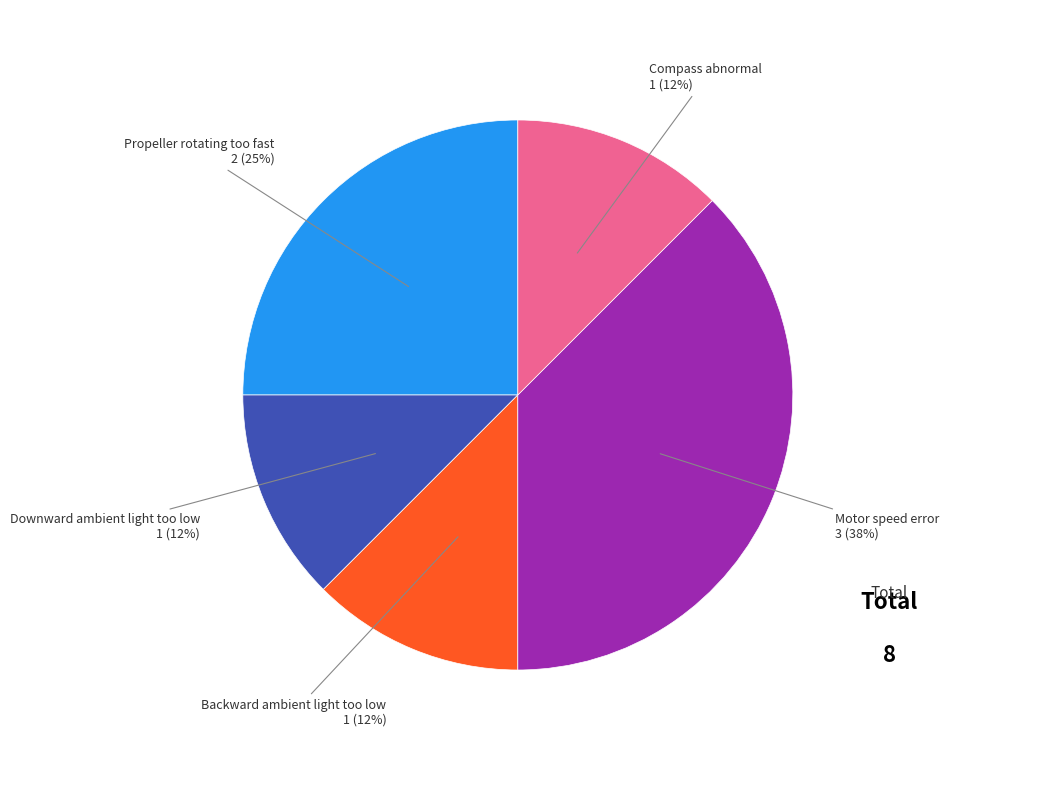

Is there a majority slice in this chart?

No